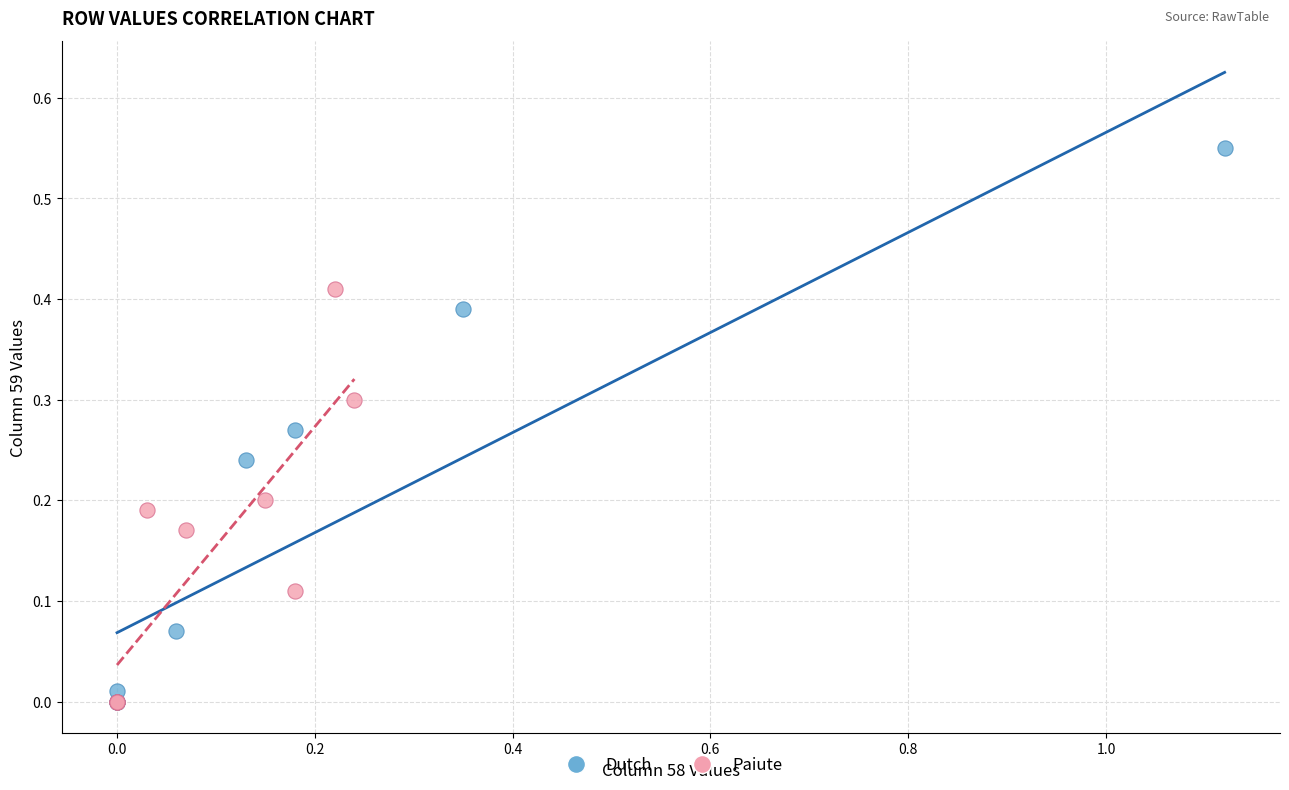

Which series has the largest Y range (max minus min)?

Dutch